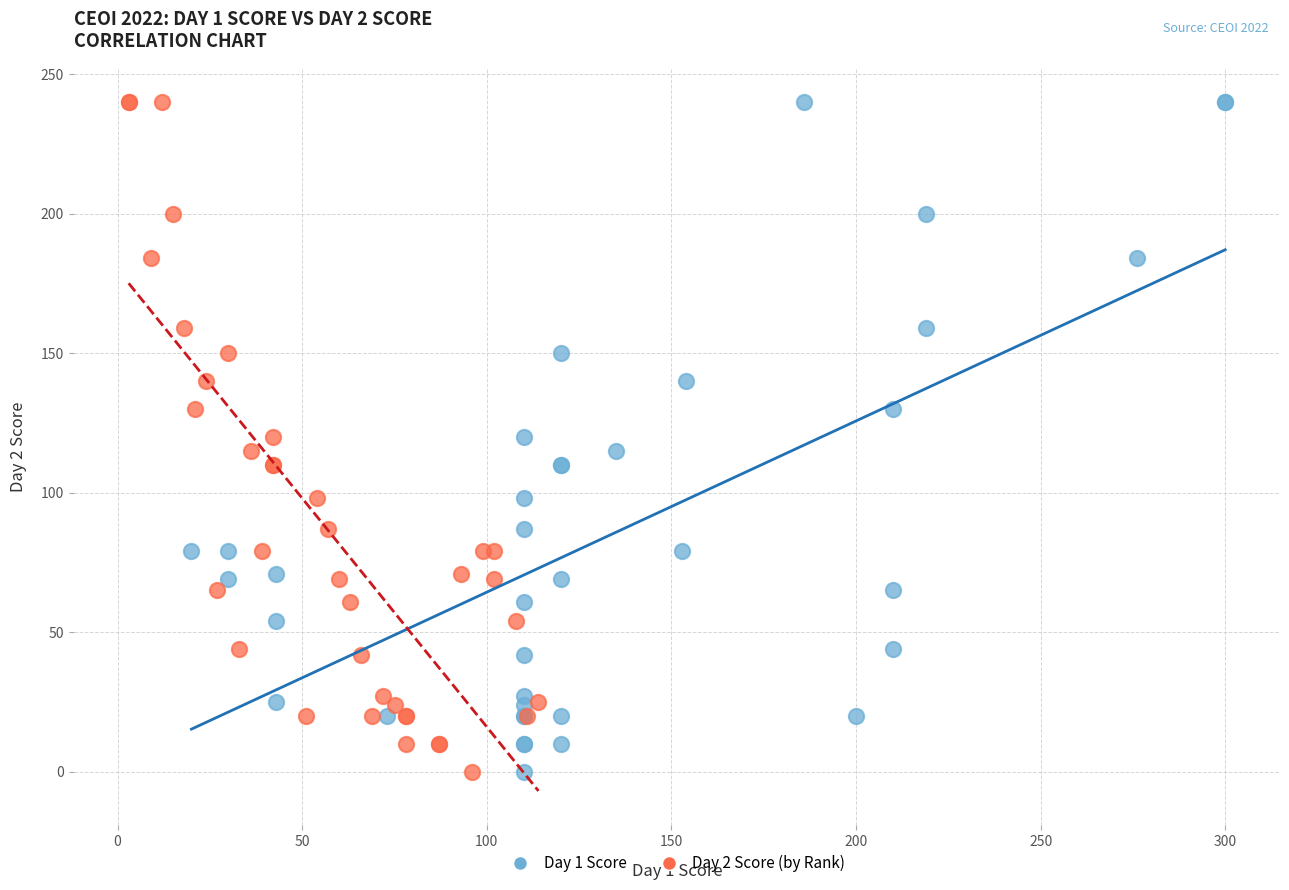

What are all the series names shown in the legend?

Day 1 Score, Day 2 Score (by Rank)